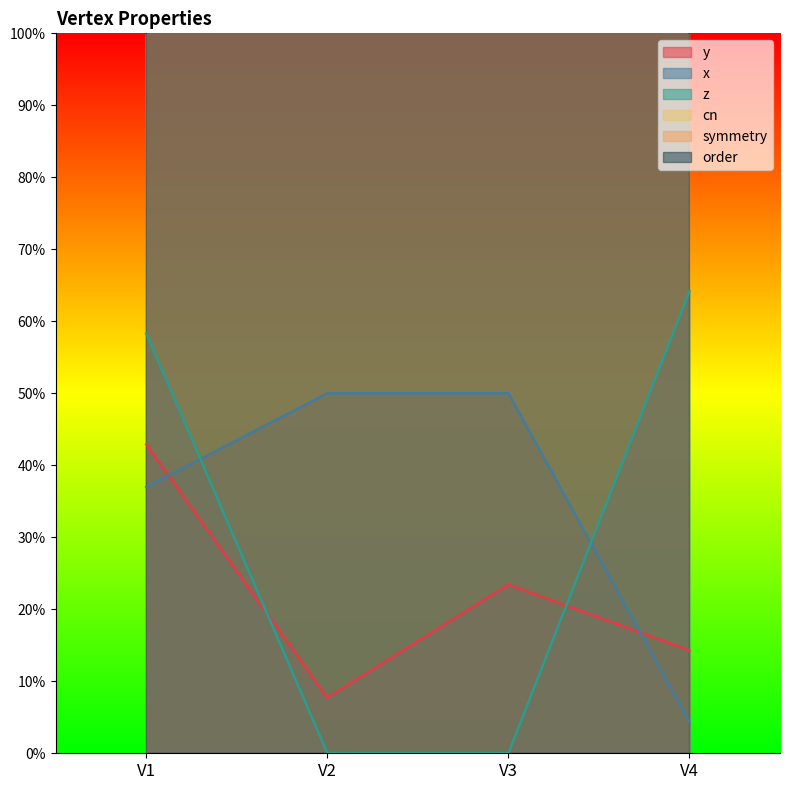

What is the sum of the symmetry values at V3 and V4?

3.0